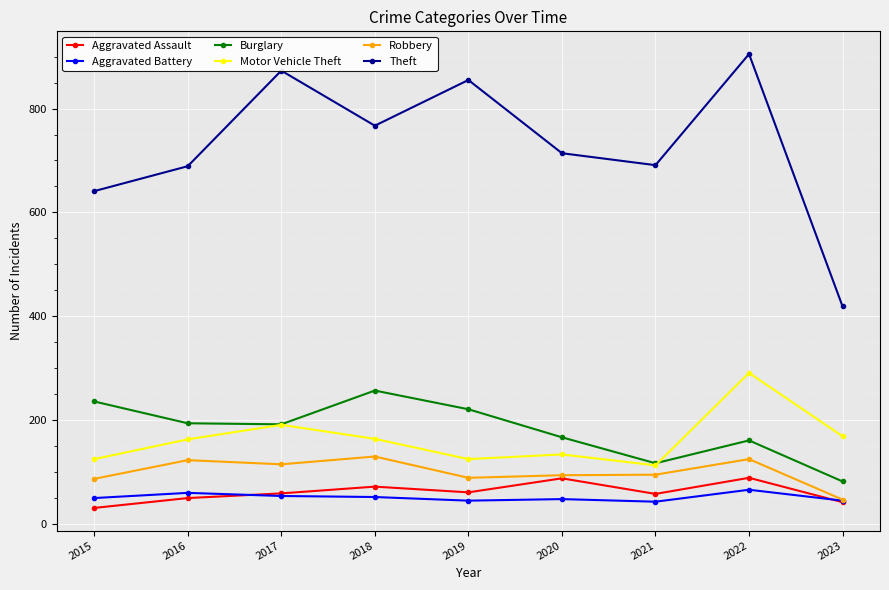

The Theft series shows 1272 at 2022. True or false?

False